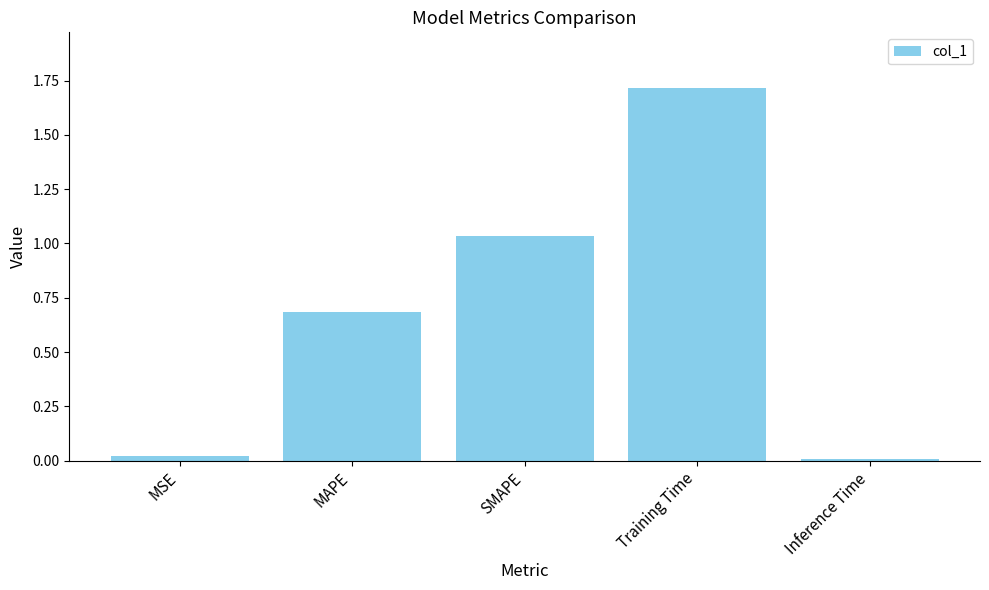

What is the label of the 3rd bar from the left?

SMAPE